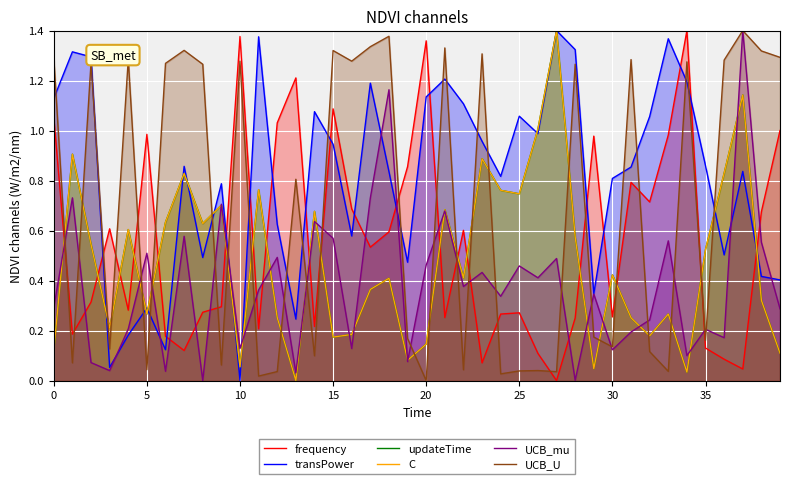

Which series ends up on top after the final intersection of transPower and UCB_U?

UCB_U